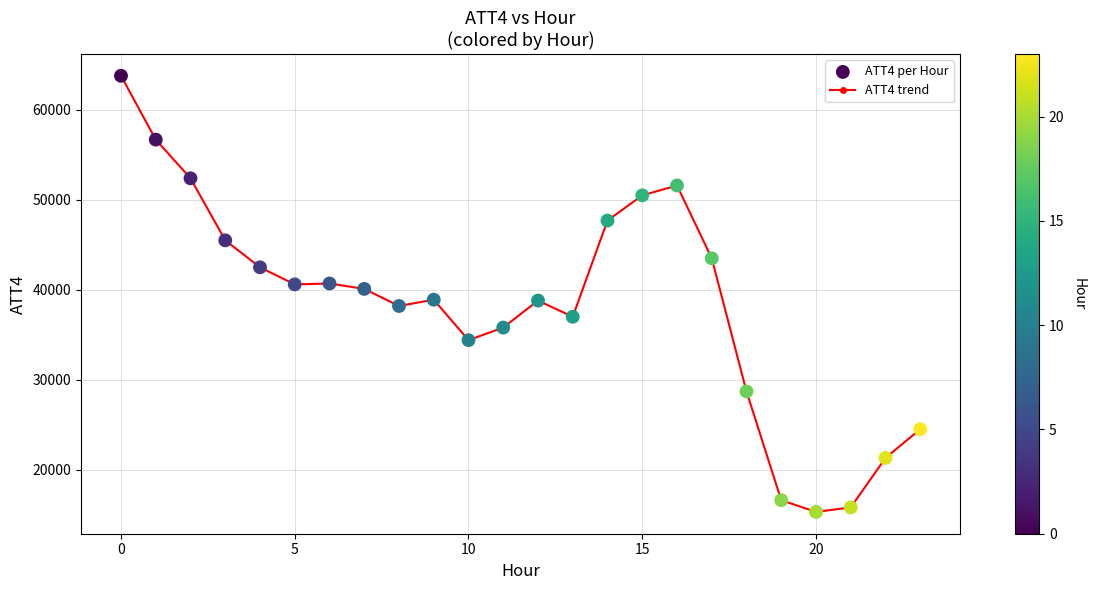

What is the difference between the maximum and minimum values?

48500